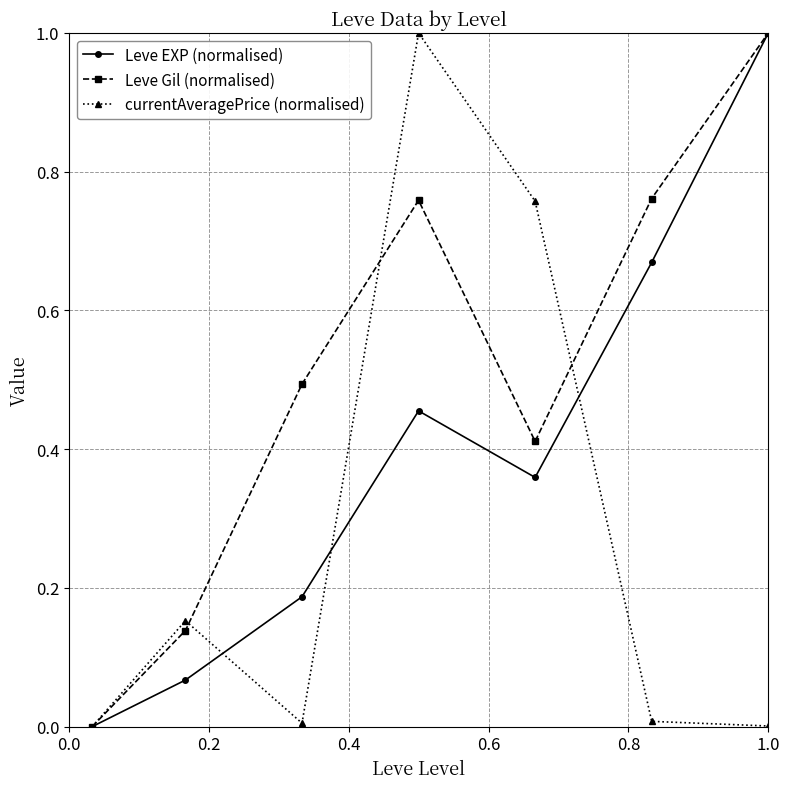

Rank the series by their average value, from highest to lowest.

Leve Gil (normalised), Leve EXP (normalised), currentAveragePrice (normalised)